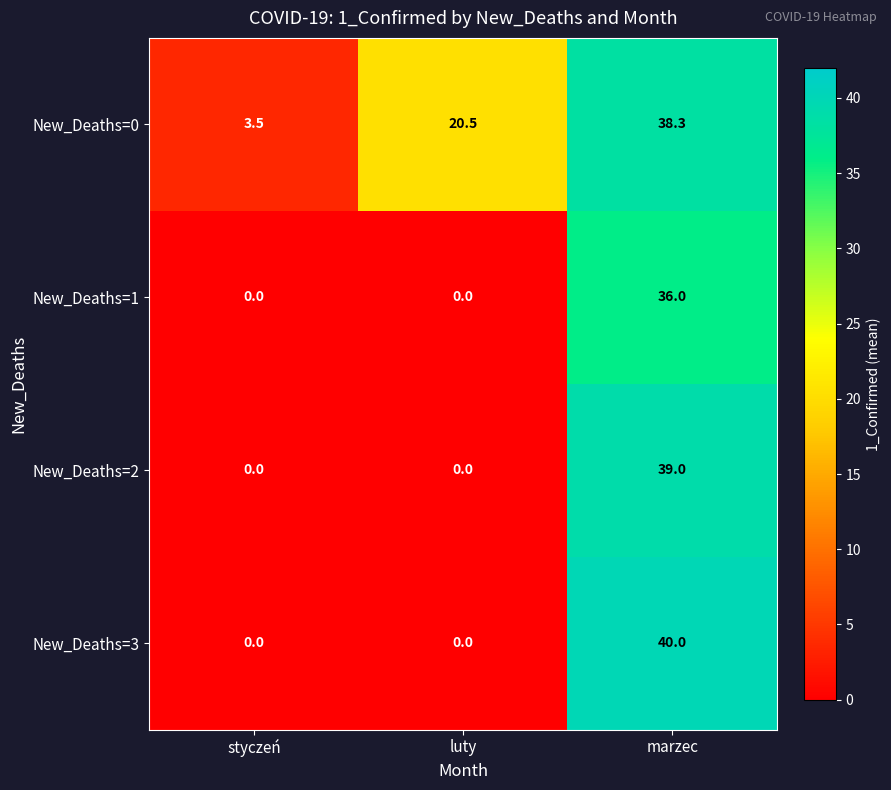

Reading right to left, extract all data points from this chart.

New_Deaths=0: 38.3	20.5	3.5
New_Deaths=1: 36.0	0.0	0.0
New_Deaths=2: 39.0	0.0	0.0
New_Deaths=3: 40.0	0.0	0.0